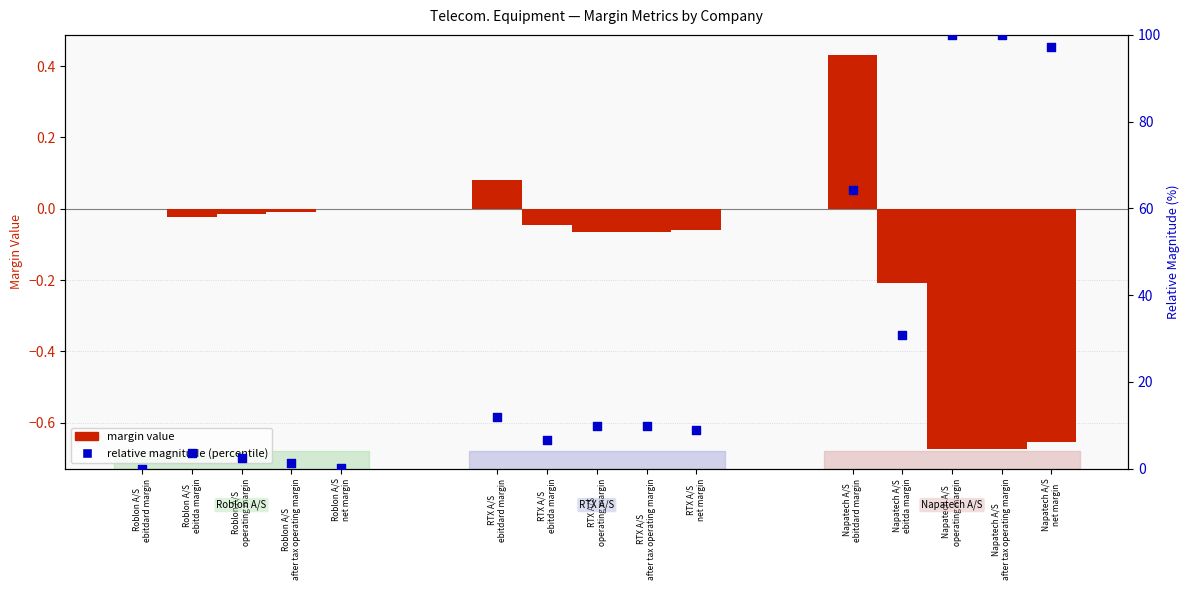

What are all the series names shown in the legend?

margin value, relative magnitude (percentile)